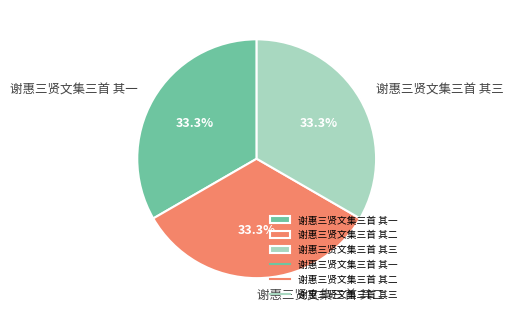

Count the number of slices in the pie.

3